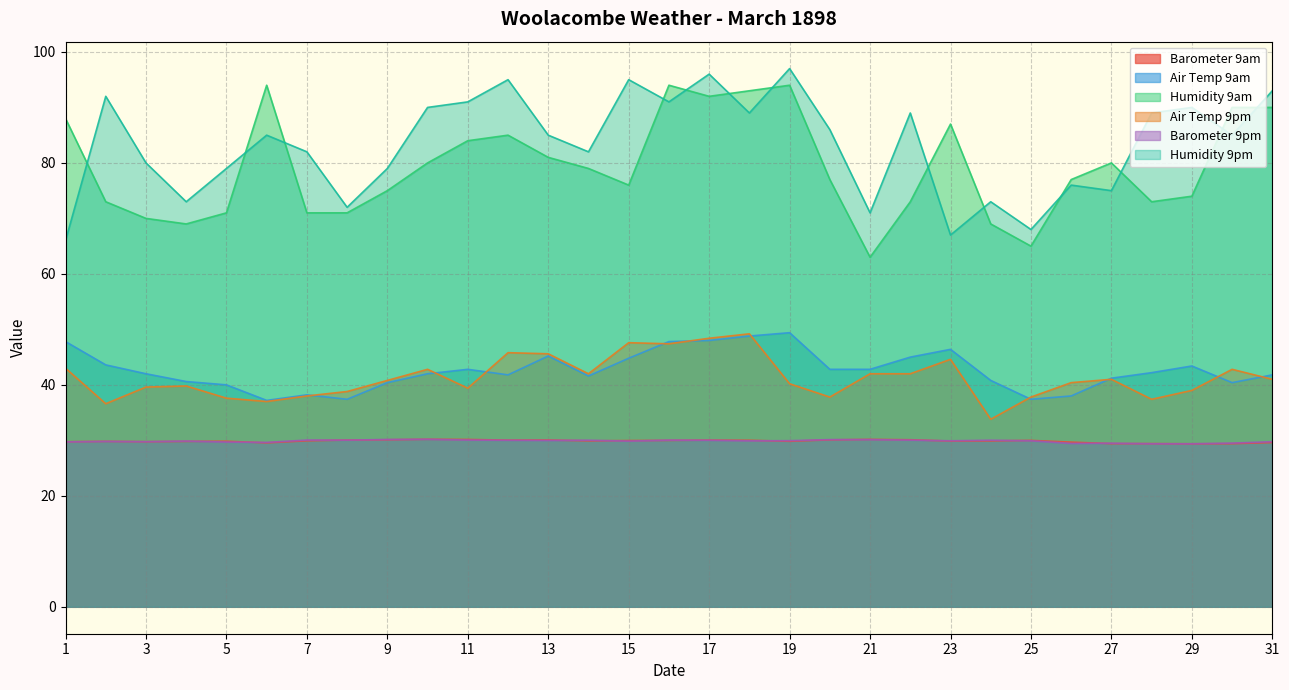

Does the chart display data point markers on the line(s)?

No